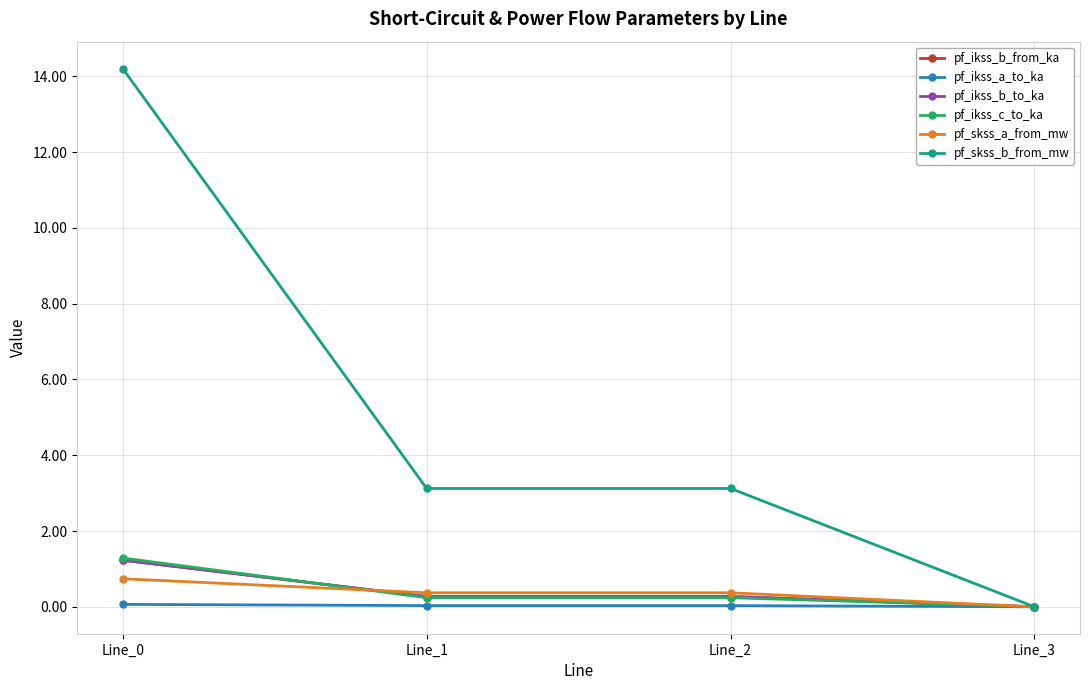

Reading left to right, transcribe all the data shown in this chart.

pf_ikss_b_from_ka: 1.2	0.3	0.3	0.0
pf_ikss_a_to_ka: 0.1	0.0	0.0	0.0
pf_ikss_b_to_ka: 1.2	0.3	0.3	0.0
pf_ikss_c_to_ka: 1.3	0.2	0.2	0.0
pf_skss_a_from_mw: 0.7	0.4	0.4	0.0
pf_skss_b_from_mw: 14.2	3.1	3.1	0.0